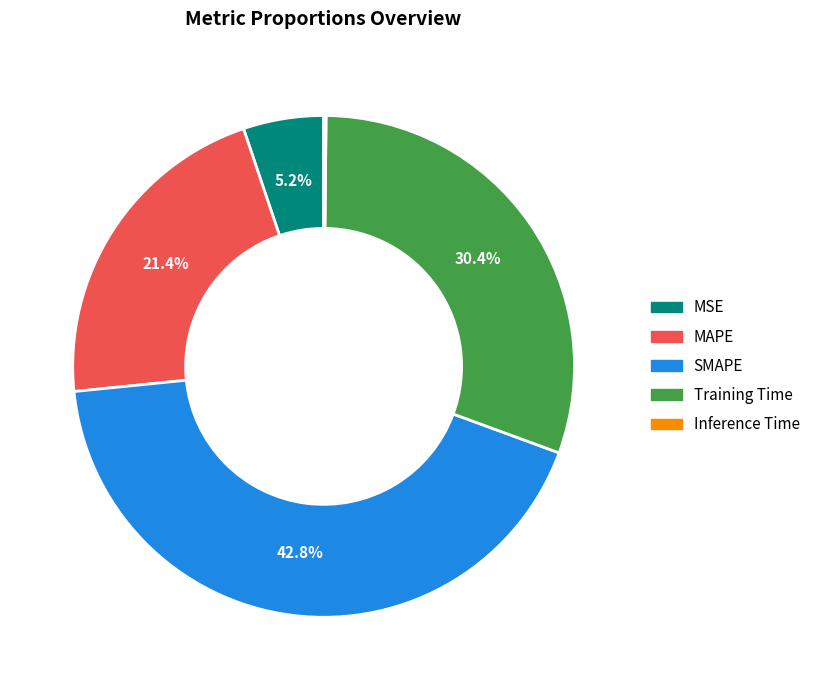

Between Training Time and SMAPE, which is larger?

SMAPE